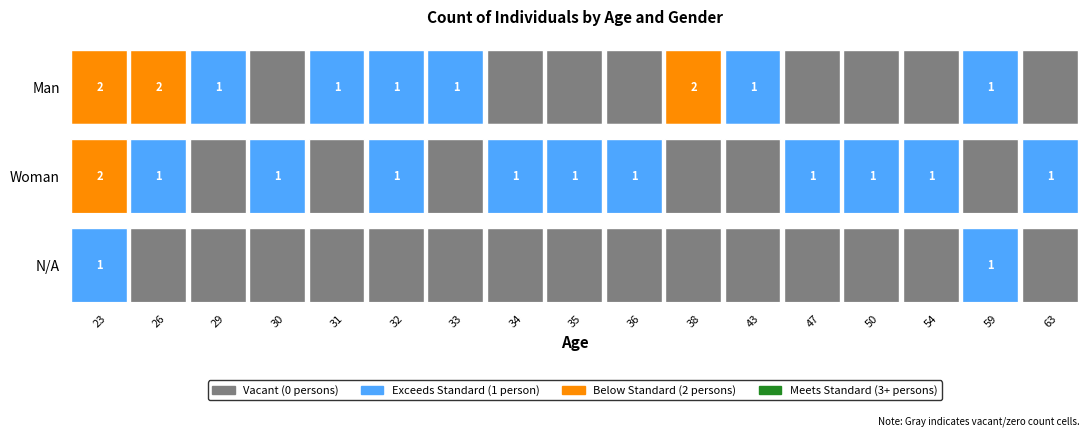

Rank the series at 35 from highest to lowest value.

Woman, Man, N/A